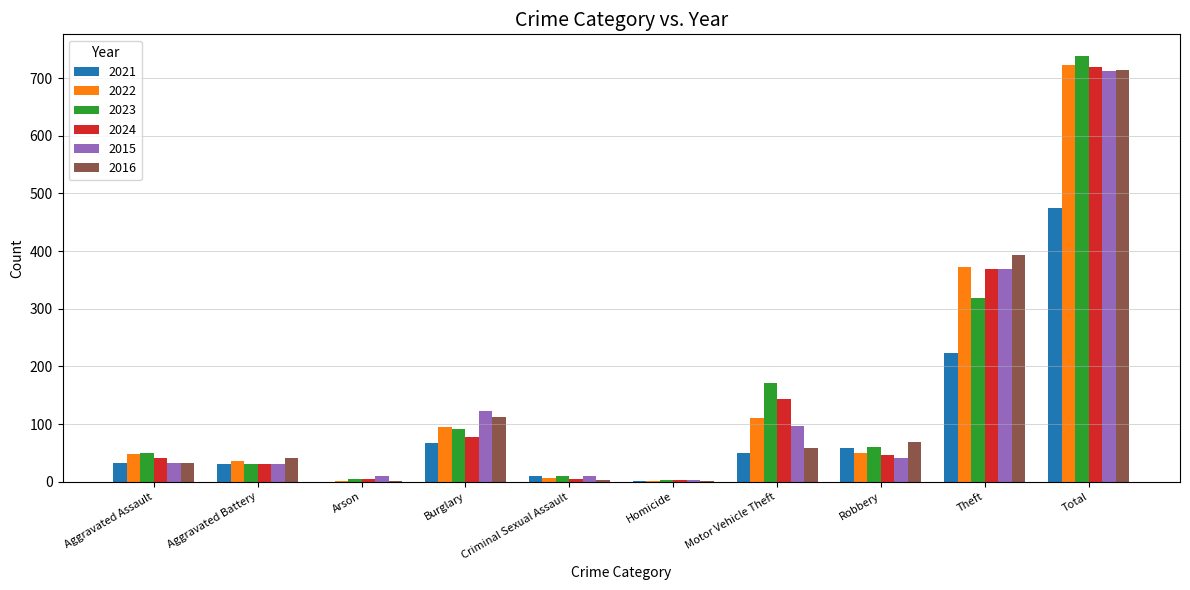

What is the sum of the 2015 values at Motor Vehicle Theft and Robbery?

137